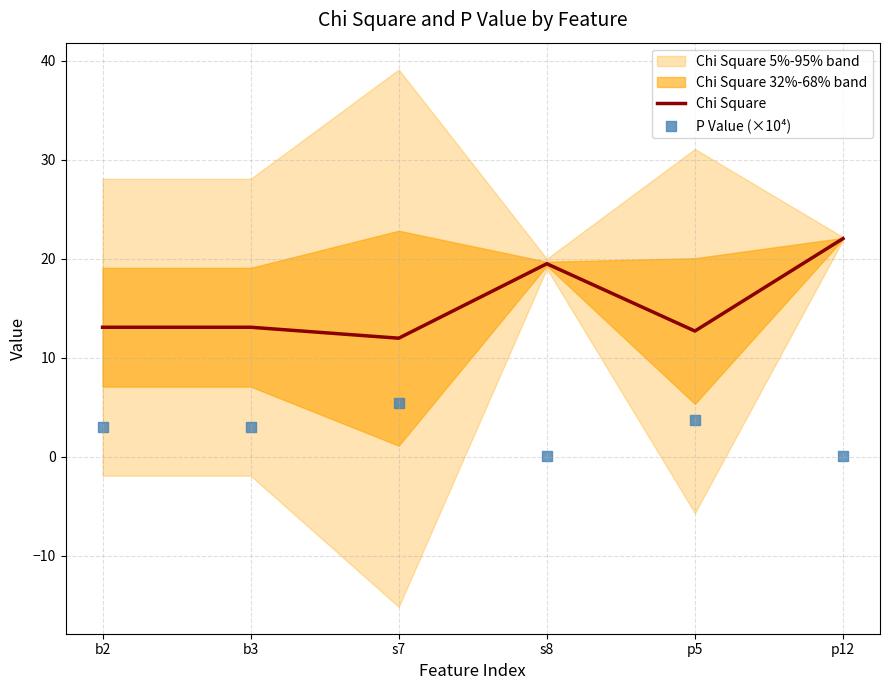

Which series reaches the maximum Y coordinate?

Chi Square